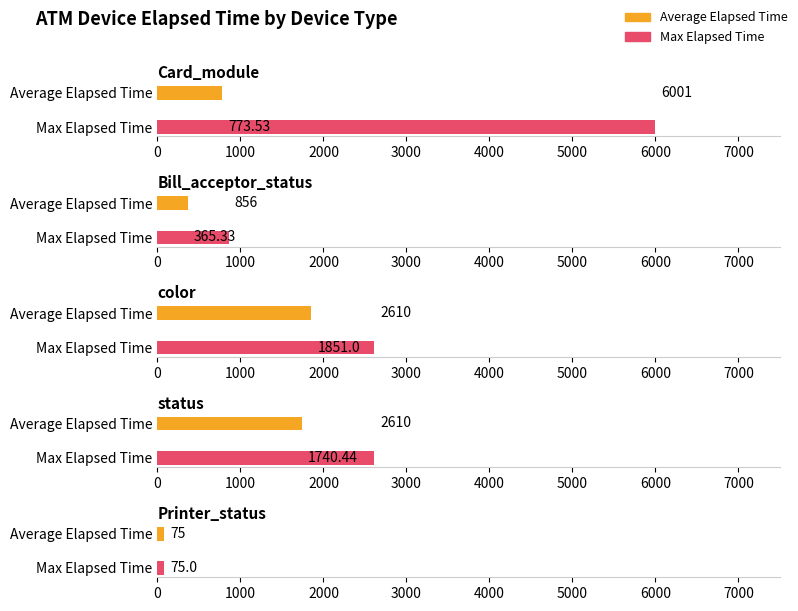

Which label corresponds to the largest value in the chart?

Card_module